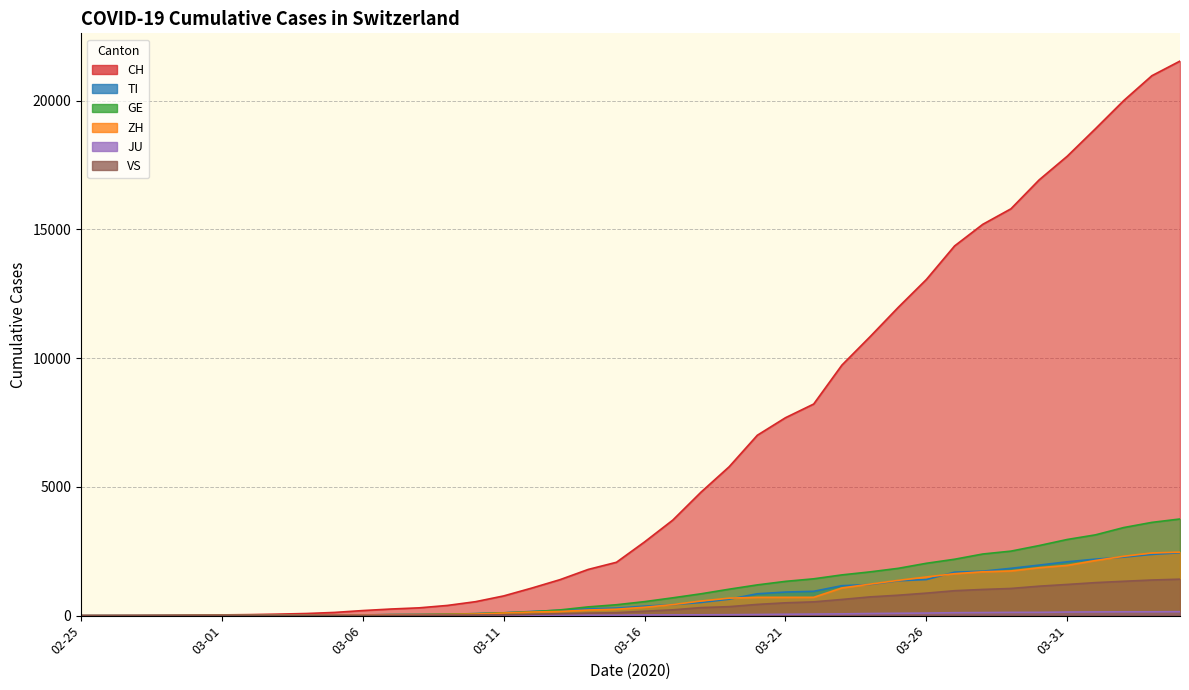

Which series has the largest total across all categories?

CH